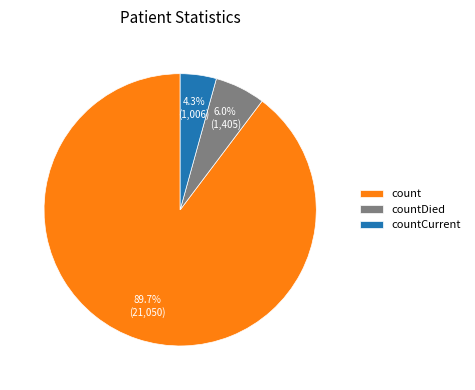

What percentage is the count slice, to the nearest percent?

90%